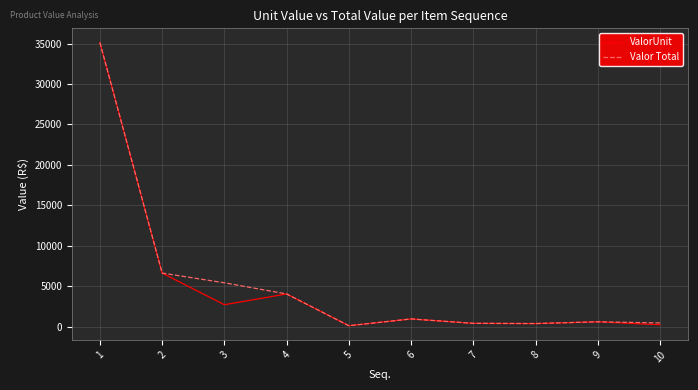

What are all the series names shown in the legend?

ValorUnit, Valor Total